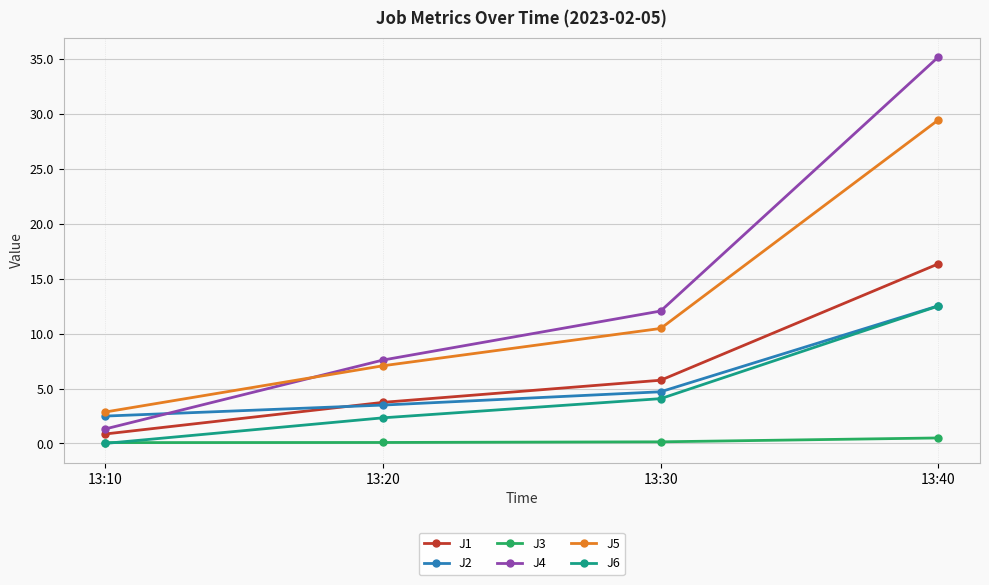

True or false: J1 and J4 cross at least once.

False